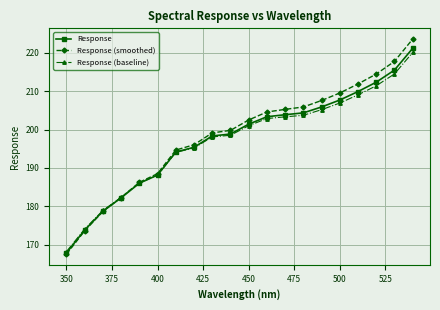

What is the value of the Response (smoothed) point at the 6th from the left?

188.5